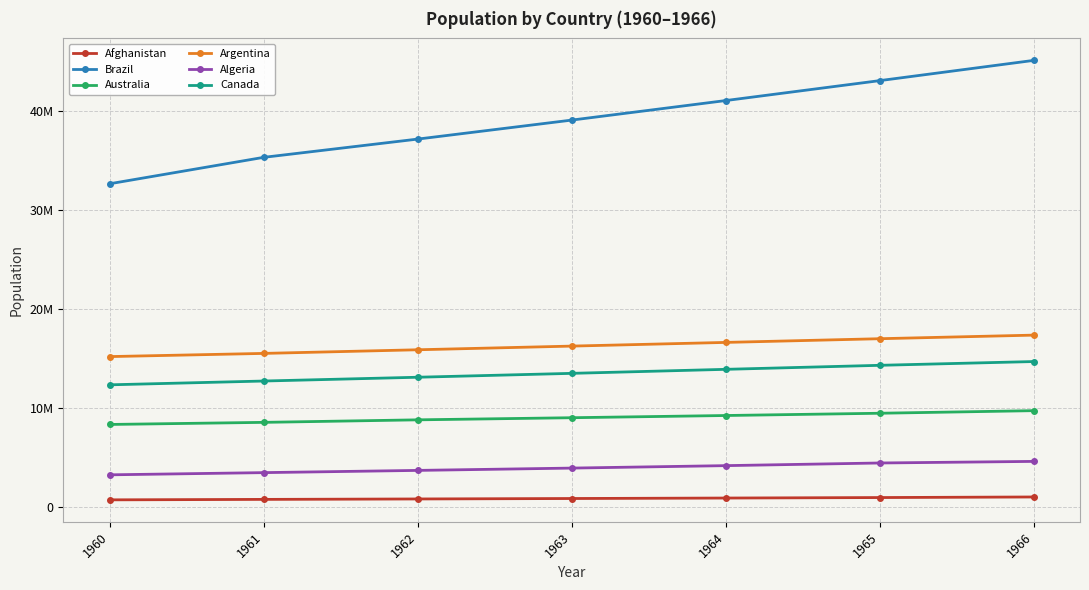

Where is Argentina nearest to the value 16306953?

1963